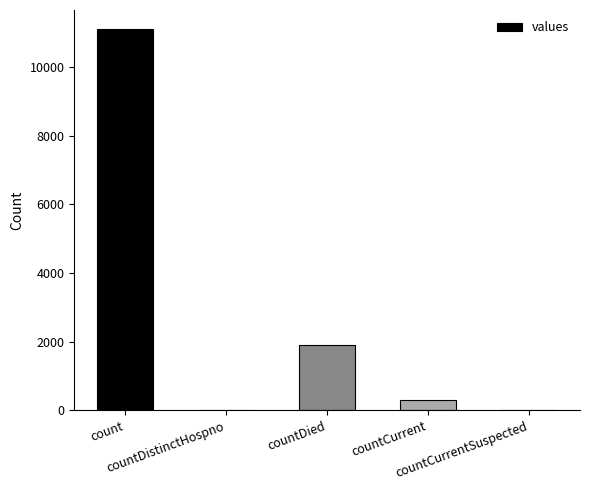

At which label does the data first exceed 289?

count